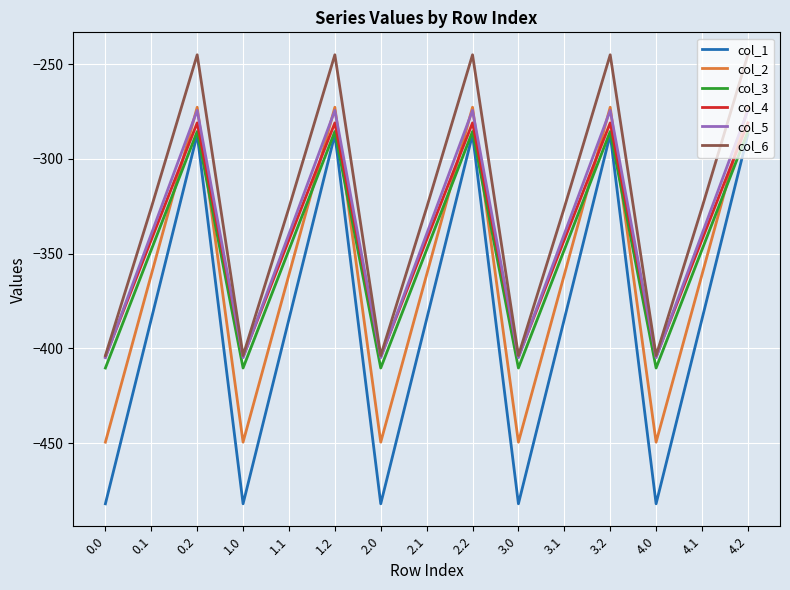

Where is the first local maximum for col_6?

0.2